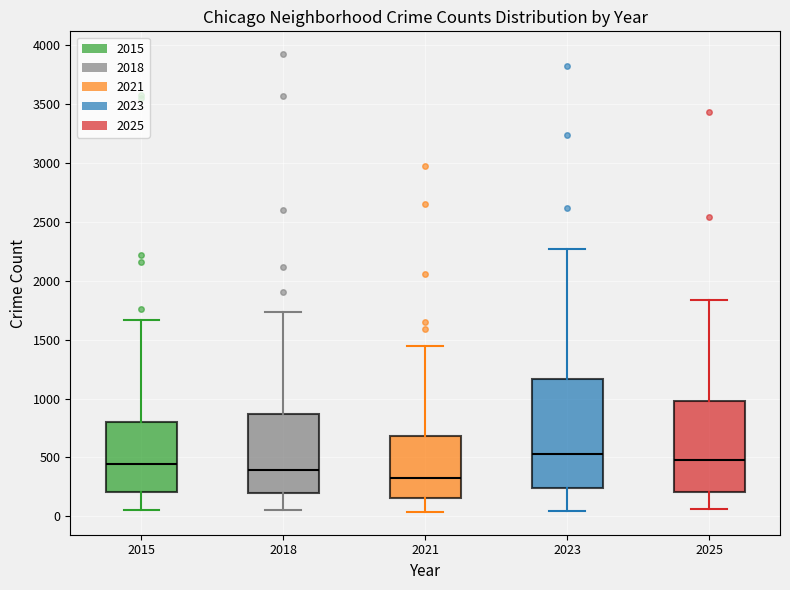

Reading left to right, transcribe this box plot: for each box, give where its median line is, the range the box spans, and where its two whiskers end, as read against the y-axis. The values are not printed on the chart, so give them approximately, as read against the axis.

2015: median 450, box 200 to 800, whiskers 50 to 1650
2018: median 400, box 200 to 850, whiskers 50 to 1750
2021: median 300, box 150 to 700, whiskers 50 to 1450
2023: median 550, box 250 to 1150, whiskers 50 to 2250
2025: median 500, box 200 to 1000, whiskers 50 to 1850